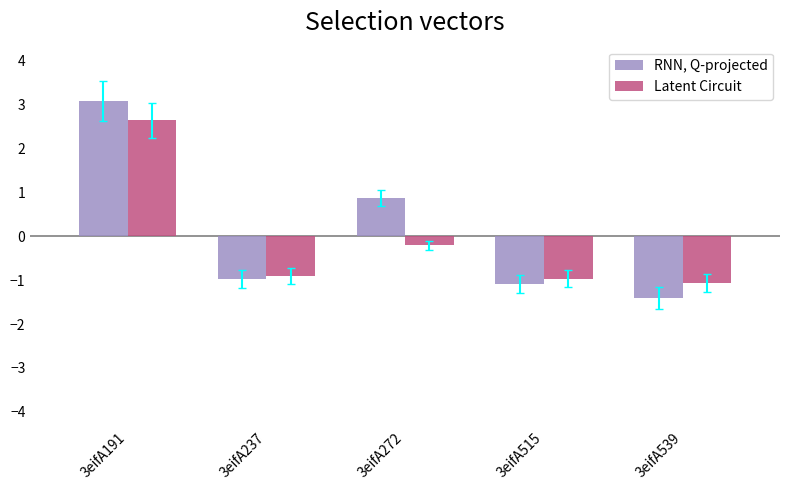

What is the difference between the maximum and second lowest values in the Latent Circuit series?

3.6